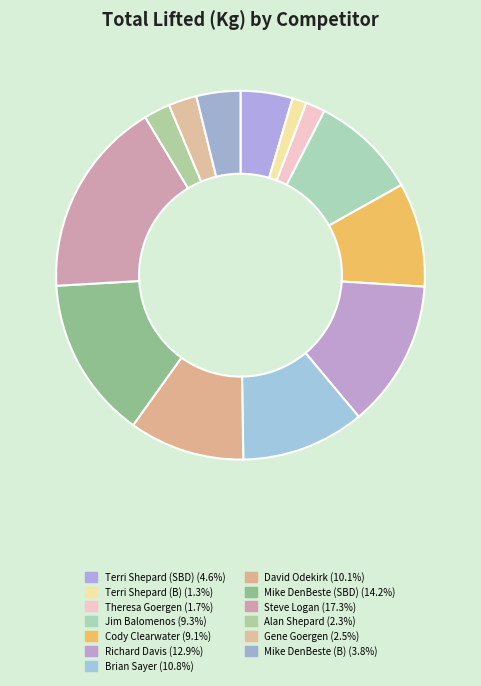

What is the largest slice in the pie chart?

Steve Logan